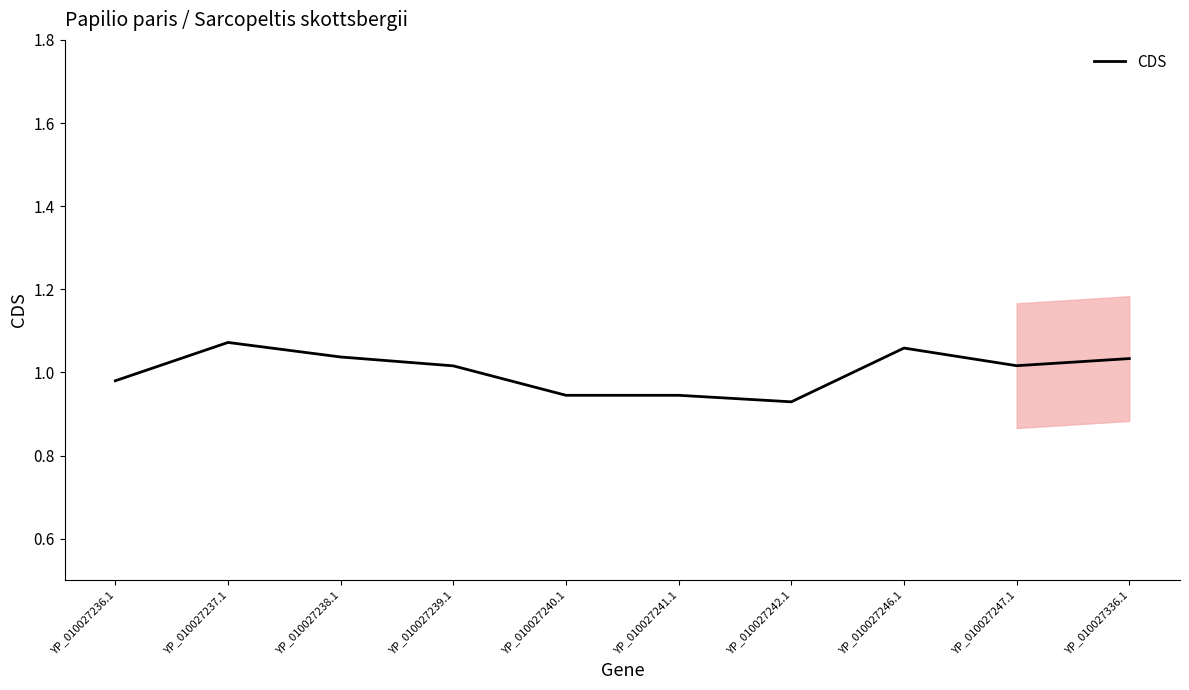

Reading left to right, what are all the values shown in this chart?

1.0	1.1	1.0	1.0	0.9	0.9	0.9	1.1	1.0	1.0